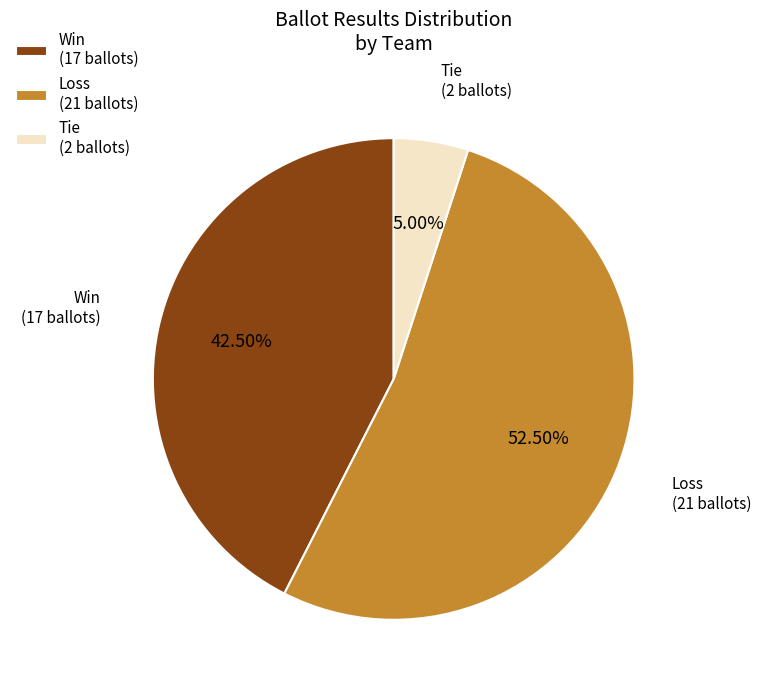

Between Loss (21 ballots) and Tie (2 ballots), which is larger?

Loss (21 ballots)